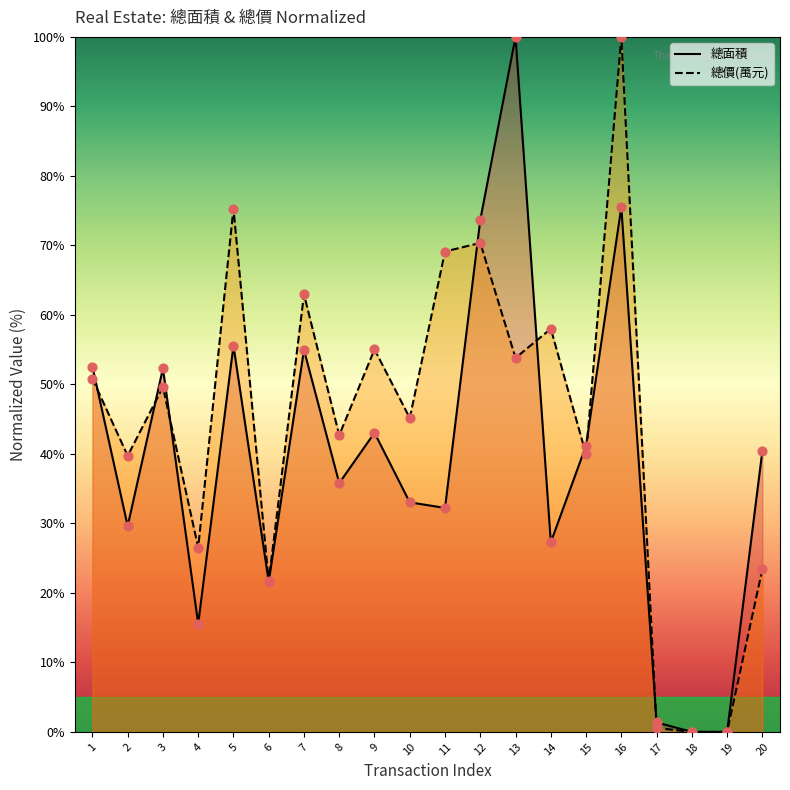

At how many categories does at least one series exceed 97?

2